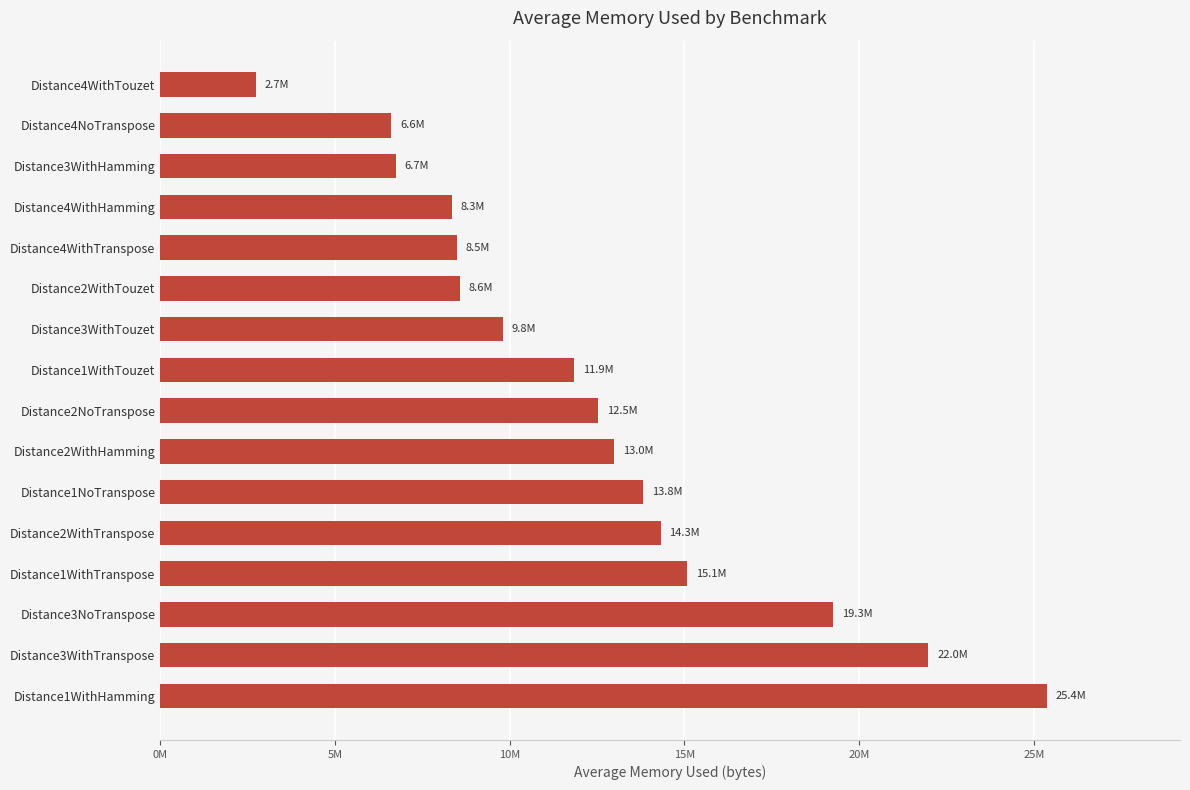

What is the smallest value displayed?

2737975.0